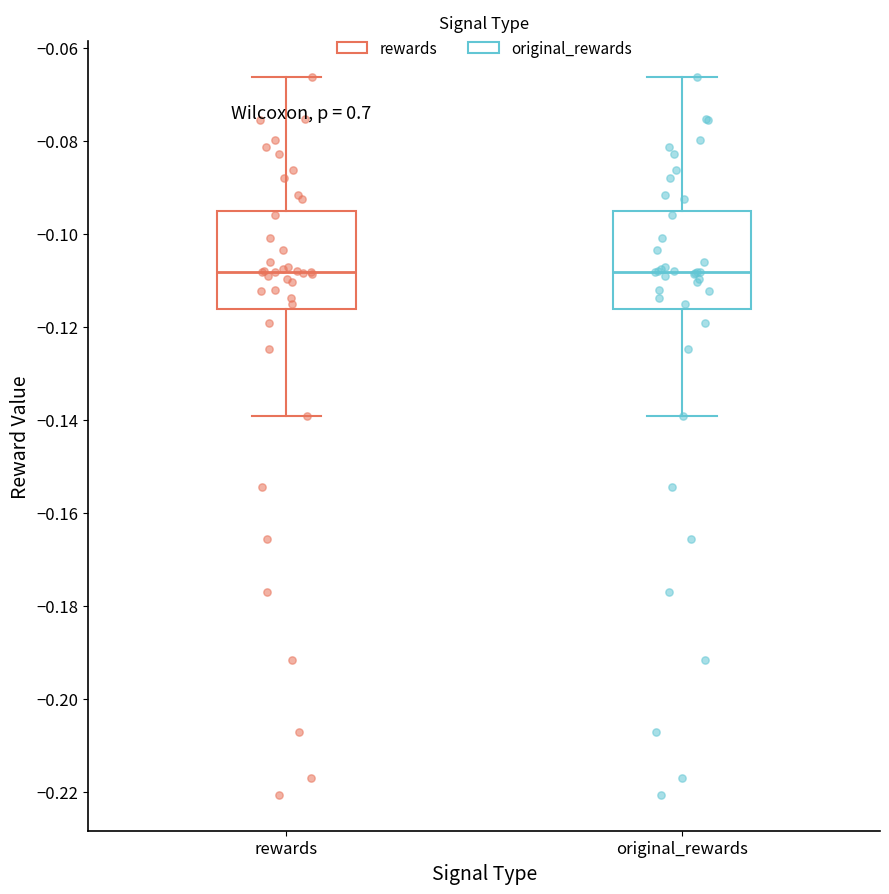

Reading left to right, read every box against the y-axis: the position of its median line, the range the box covers, and the ends of its whiskers. The values are not printed on the chart, so give them approximately, as read against the axis.

rewards: median -0.108, box -0.116 to -0.096, whiskers -0.140 to -0.066
original_rewards: median -0.108, box -0.116 to -0.096, whiskers -0.140 to -0.066